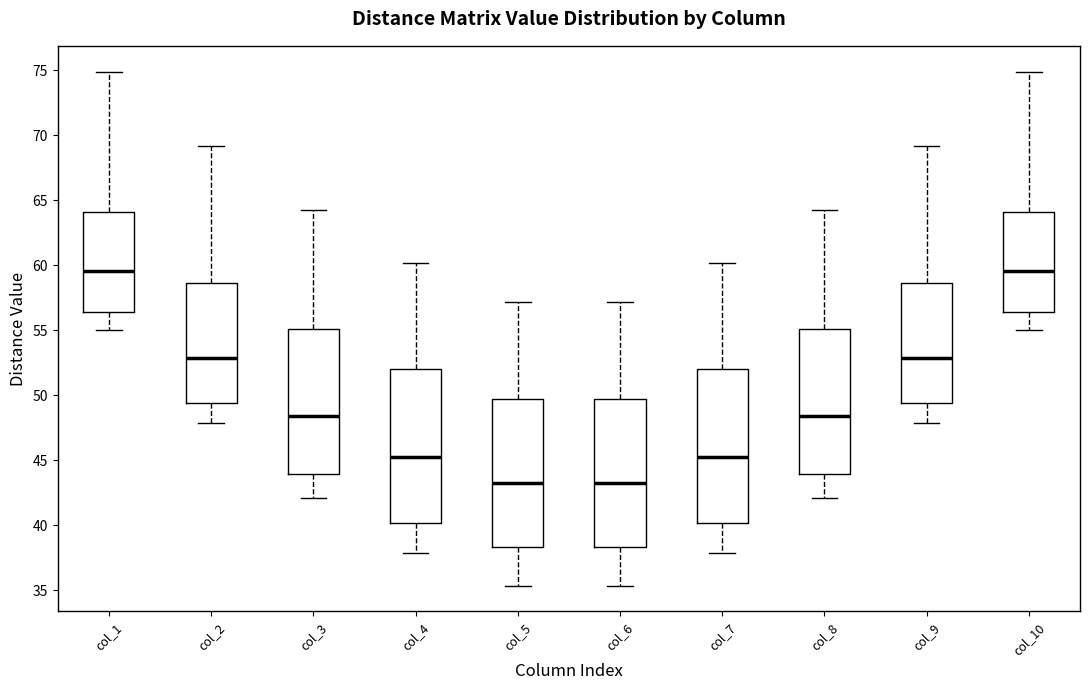

Reading left to right, transcribe this box plot: for each box, give where its median line is, the range the box spans, and where its two whiskers end, as read against the y-axis. The values are not printed on the chart, so give them approximately, as read against the axis.

col_1: median 59.5, box 56.5 to 64.0, whiskers 55.0 to 75.0
col_2: median 53.0, box 49.5 to 58.5, whiskers 48.0 to 69.0
col_3: median 48.5, box 44.0 to 55.0, whiskers 42.0 to 64.0
col_4: median 45.5, box 40.0 to 52.0, whiskers 38.0 to 60.0
col_5: median 43.5, box 38.5 to 50.0, whiskers 35.5 to 57.0
col_6: median 43.5, box 38.5 to 50.0, whiskers 35.5 to 57.0
col_7: median 45.5, box 40.0 to 52.0, whiskers 38.0 to 60.0
col_8: median 48.5, box 44.0 to 55.0, whiskers 42.0 to 64.0
col_9: median 53.0, box 49.5 to 58.5, whiskers 48.0 to 69.0
col_10: median 59.5, box 56.5 to 64.0, whiskers 55.0 to 75.0